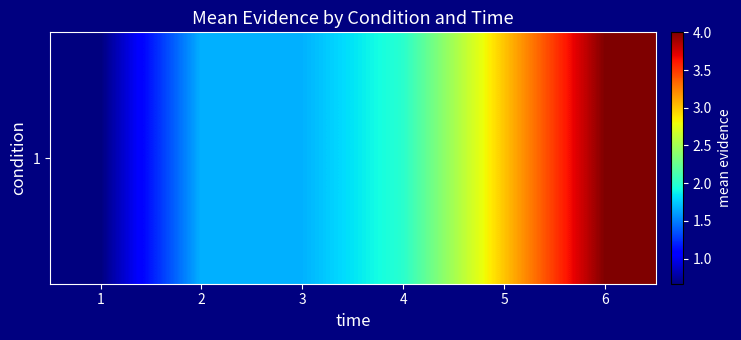

Between 2 and 4, which is larger?

4